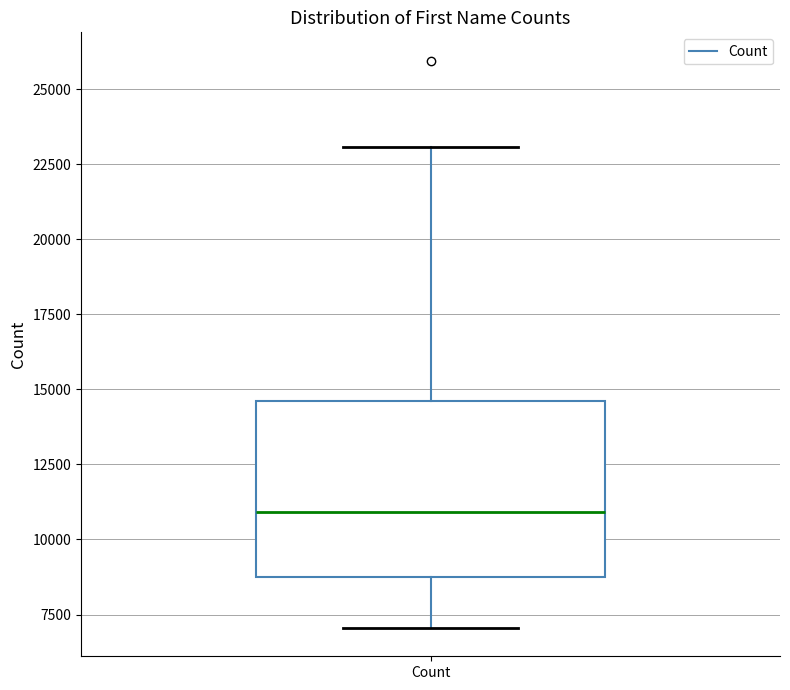

Where does the lower whisker of the box for Count end on the y-axis? The values are not printed on the chart, so give them approximately, as read against the axis.

7000